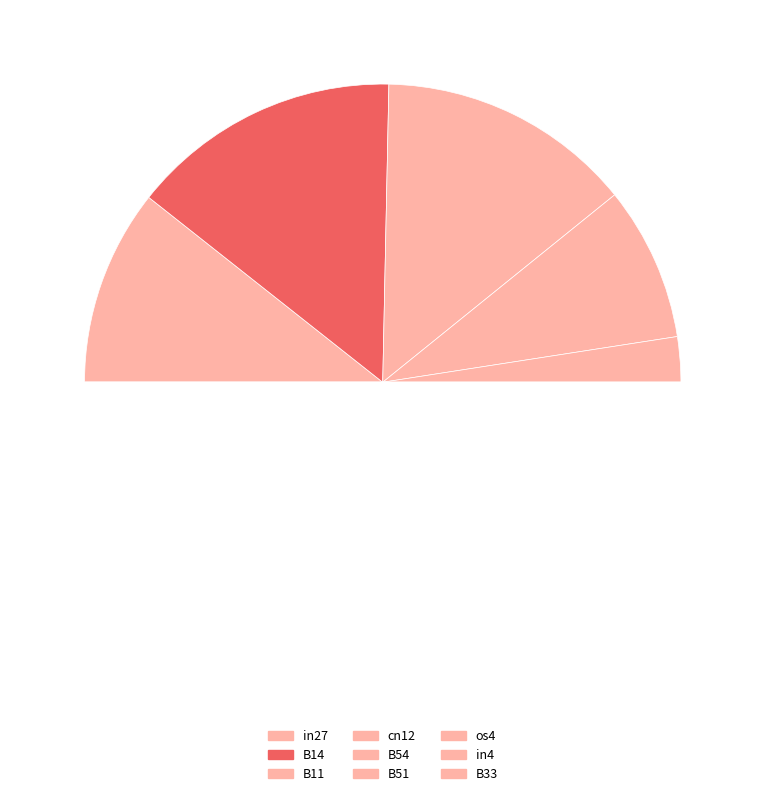

To the nearest percent, what portion does B54 represent?

4%